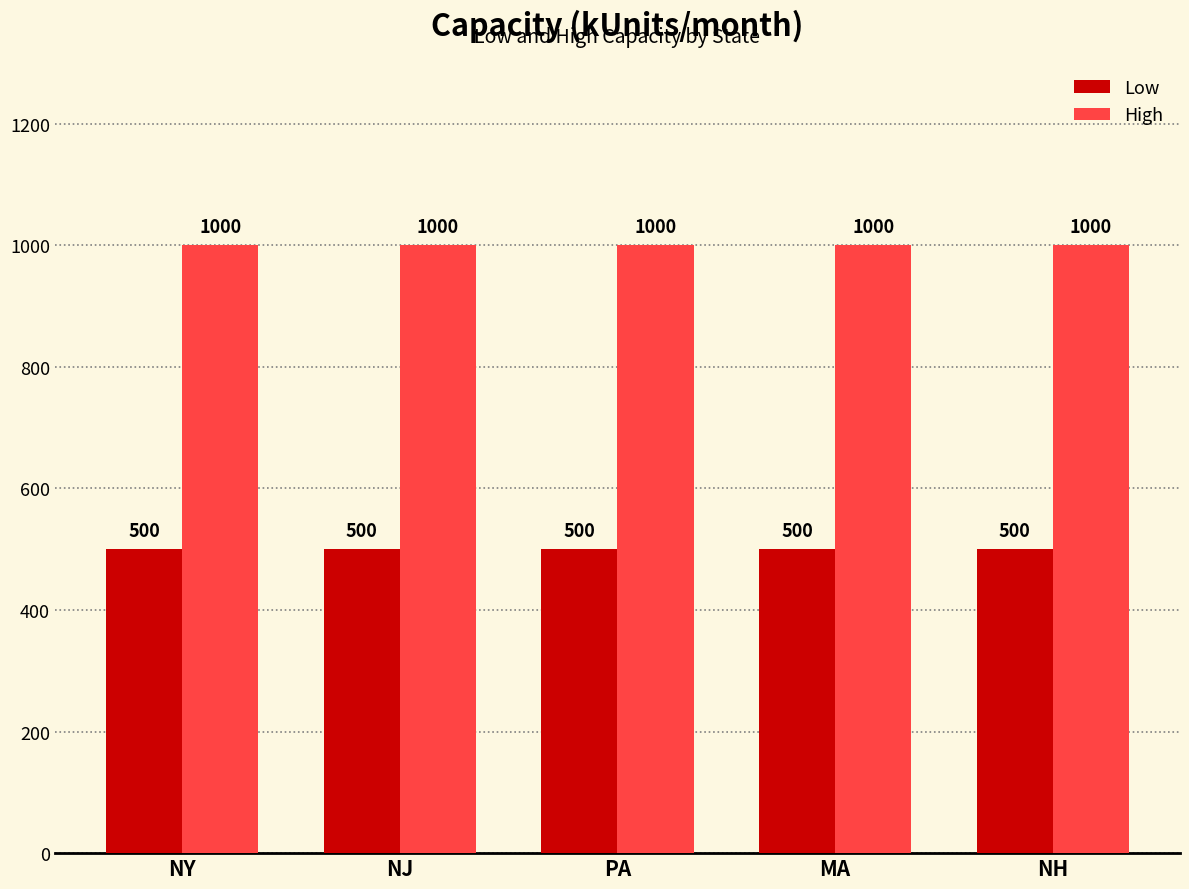

At how many categories does at least one series exceed 883?

5